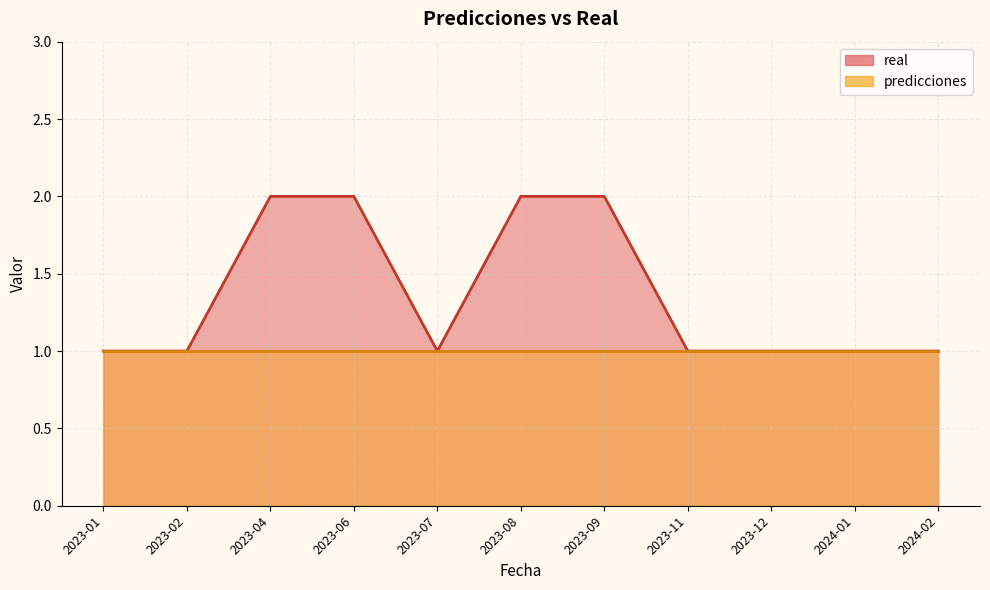

What is the ratio of the value at 2023-01 to the value at 2023-07?

1.0